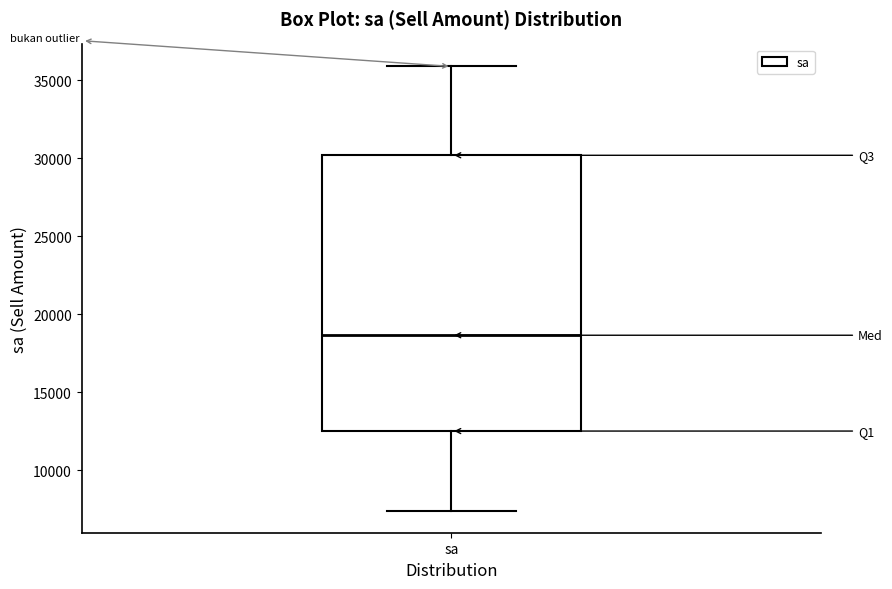

Read this box plot against the y-axis: the position of the median line, the range covered by the box, and the ends of both whiskers. The values are not printed on the chart, so give them approximately, as read against the axis.

median 18500, box 12500 to 30000, whiskers 7500 to 36000